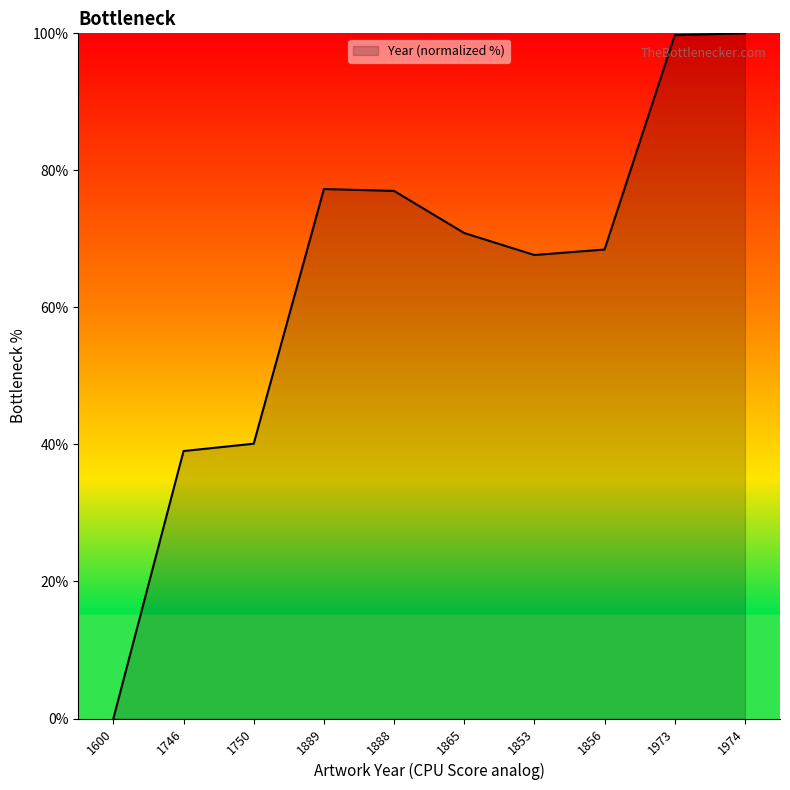

What is the greatest value displayed?

100.0